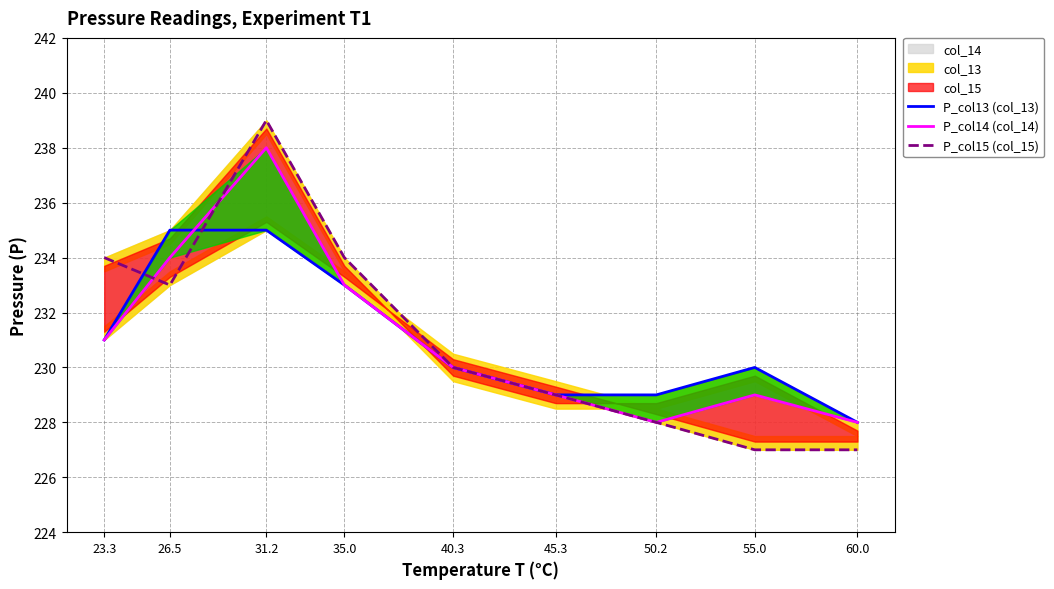

True or false: P_col14 (col_14) has more than 0 interior local peaks.

True